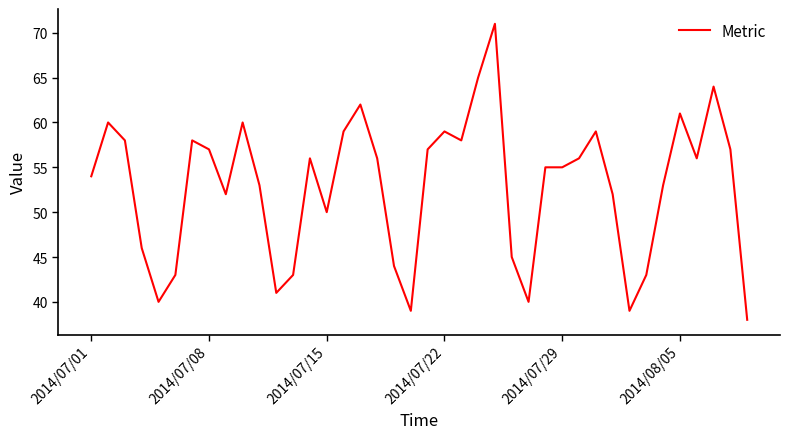

Count the number of data series in this chart.

1